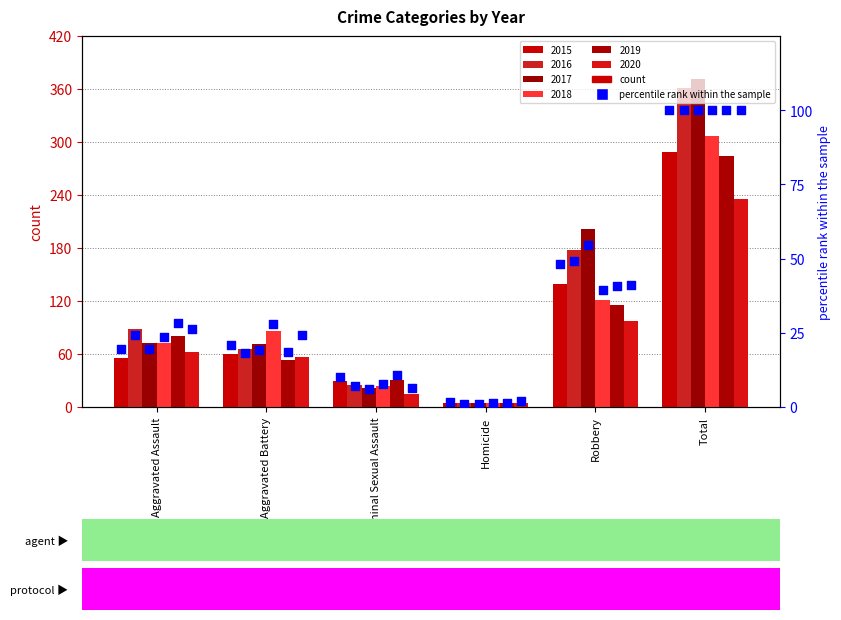

Which series reaches the maximum Y coordinate?

2017